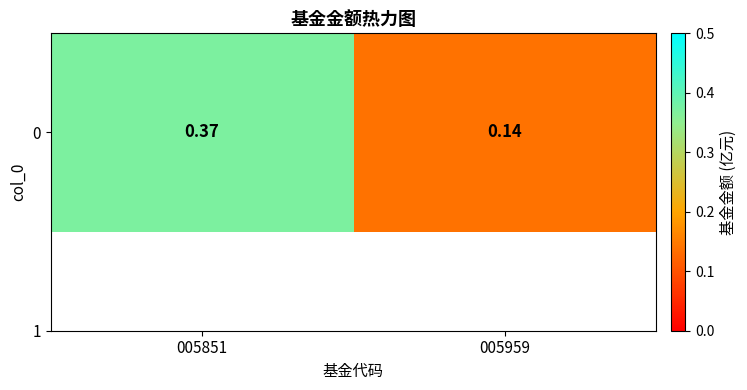

True or false: the data shows 0.1 at 005959.

True